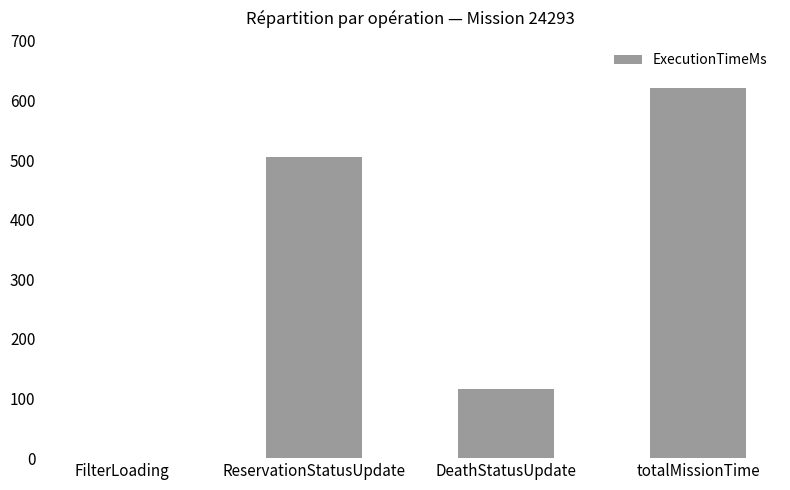

Where is the data nearest to the value 310?

DeathStatusUpdate